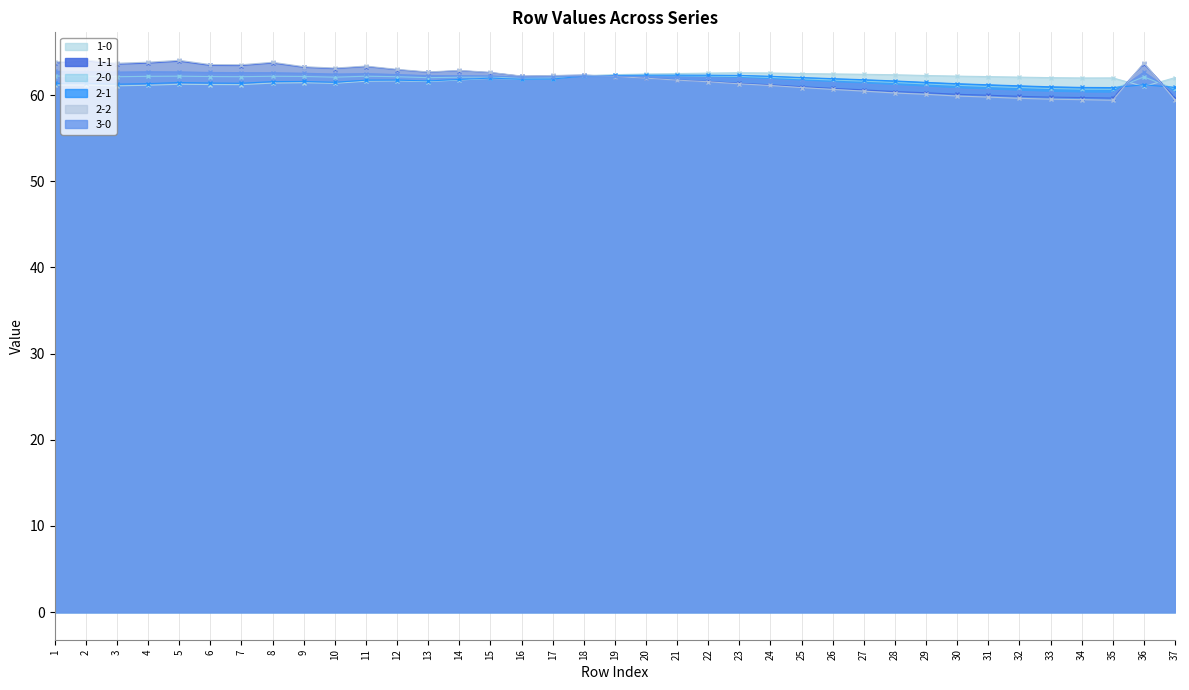

Reading right to left, extract all data points from this chart.

1-0: 37=62.0	36=61.0	35=62.0	34=62.0	33=62.0	32=62.1	31=62.2	30=62.2	29=62.3	28=62.4	27=62.4	26=62.5	25=62.5	24=62.6	23=62.6	22=62.6	21=62.5	20=62.5	19=62.4	18=62.3	17=61.9	16=61.8	15=61.9	14=61.8	13=61.6	12=61.7	11=61.6	10=61.4	9=61.4	8=61.4	7=61.2	6=61.2	5=61.3	4=61.1	3=61.1	2=61.2	1=61.2
1-1: 37=59.7	36=63.6	35=59.7	34=59.7	33=59.8	32=59.9	31=60.0	30=60.1	29=60.3	28=60.4	27=60.6	26=60.8	25=61.0	24=61.2	23=61.4	22=61.6	21=61.8	20=62.0	19=62.2	18=62.3	17=62.3	16=62.2	15=62.6	14=62.8	13=62.6	12=62.9	11=63.3	10=63.1	9=63.2	8=63.7	7=63.4	6=63.5	5=63.9	4=63.7	3=63.6	2=64.0	1=63.7
2-0: 37=60.7	36=62.1	35=60.7	34=60.7	33=60.8	32=60.9	31=61.0	30=61.1	29=61.3	28=61.5	27=61.6	26=61.8	25=61.9	24=62.1	23=62.2	22=62.2	21=62.2	20=62.3	19=62.3	18=62.2	17=62.0	16=62.0	15=62.1	14=62.1	13=62.0	12=62.1	11=62.2	10=62.1	9=62.2	8=62.2	7=62.1	6=62.2	5=62.2	4=62.2	3=62.1	2=62.2	1=62.2
2-1: 37=60.9	36=61.2	35=60.9	34=60.9	33=61.0	32=61.1	31=61.2	30=61.3	29=61.5	28=61.7	27=61.8	26=61.9	25=62.1	24=62.2	23=62.3	22=62.3	21=62.3	20=62.3	19=62.3	18=62.2	17=61.9	16=61.8	15=62.0	14=61.8	13=61.7	12=61.8	11=61.7	10=61.5	9=61.6	8=61.6	7=61.4	6=61.4	5=61.5	4=61.3	3=61.3	2=61.4	1=61.4
2-2: 37=59.4	36=63.7	35=59.4	34=59.5	33=59.5	32=59.6	31=59.8	30=59.9	29=60.1	28=60.3	27=60.5	26=60.7	25=60.9	24=61.1	23=61.3	22=61.6	21=61.7	20=62.0	19=62.2	18=62.3	17=62.3	16=62.2	15=62.6	14=62.9	13=62.7	12=63.0	11=63.4	10=63.1	9=63.3	8=63.8	7=63.5	6=63.6	5=64.0	4=63.8	3=63.7	2=64.1	1=63.8
3-0: 37=60.2	36=62.7	35=60.2	34=60.2	33=60.3	32=60.4	31=60.6	30=60.7	29=60.9	28=61.1	27=61.3	26=61.4	25=61.6	24=61.8	23=62.0	22=62.0	21=62.1	20=62.2	19=62.2	18=62.2	17=62.1	16=62.1	15=62.2	14=62.3	13=62.3	12=62.4	11=62.5	10=62.5	9=62.5	8=62.6	7=62.6	6=62.6	5=62.7	4=62.7	3=62.7	2=62.7	1=62.8